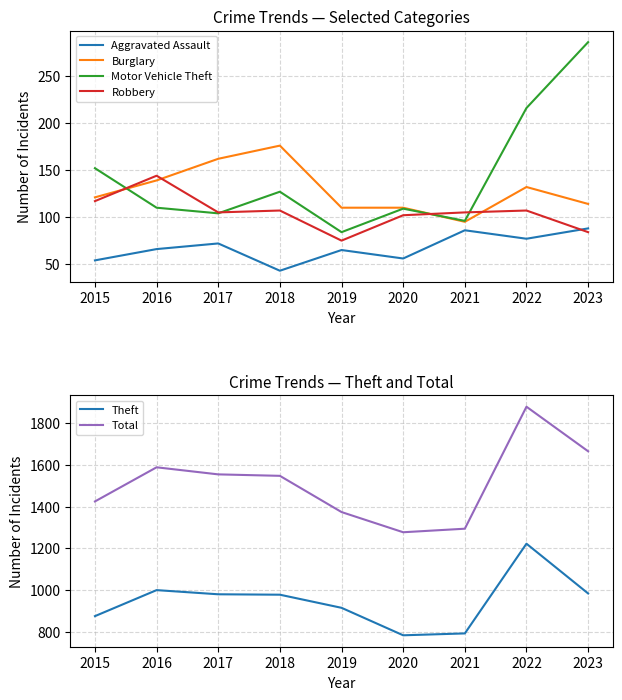

How many values in the Burglary series exceed 121?

4